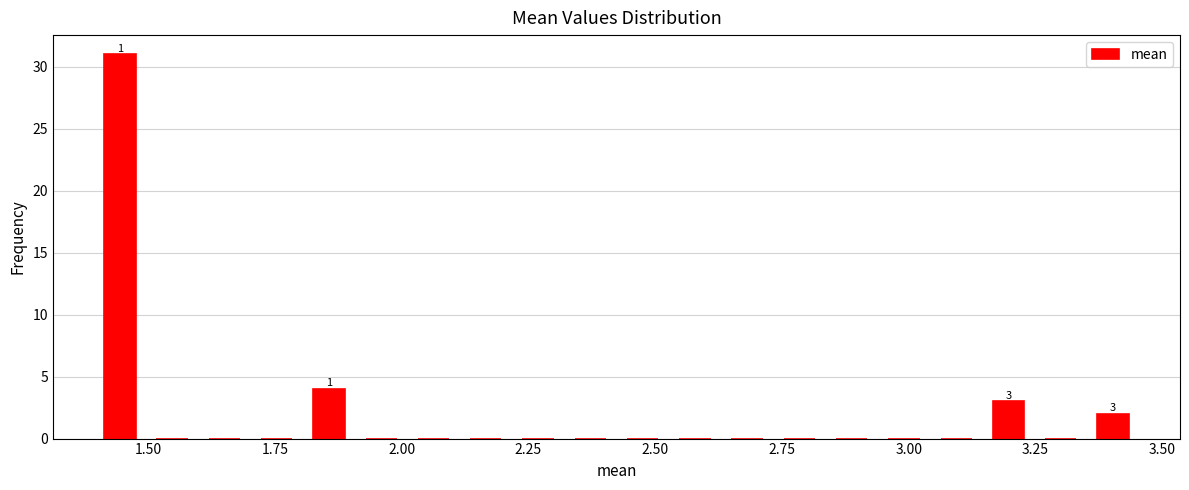

Read against the x-axis, roughly where is the centre of the tallest bar?

1.45